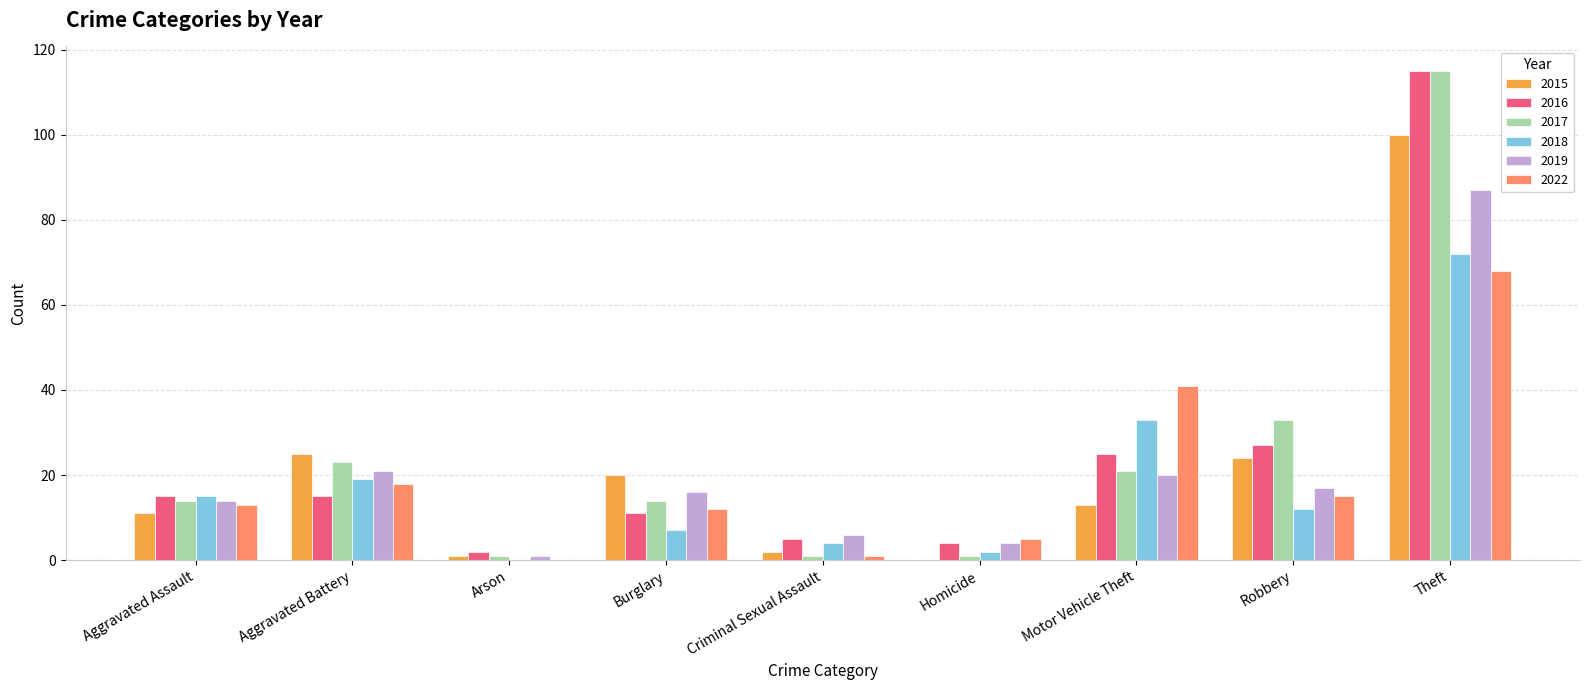

How many data points does each series have?

9